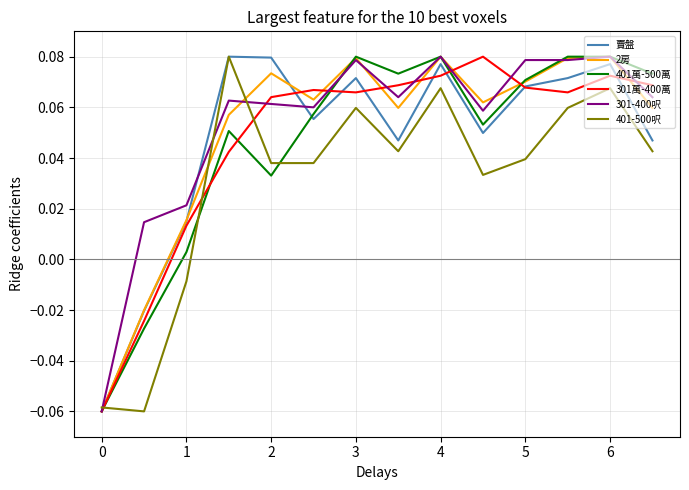

Where is 401萬-500萬 nearest to the value 0?

1